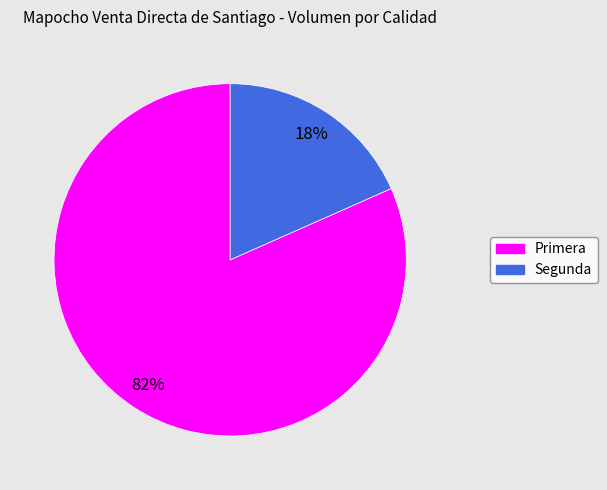

To the nearest percent, what percentage of the pie is Segunda?

18%